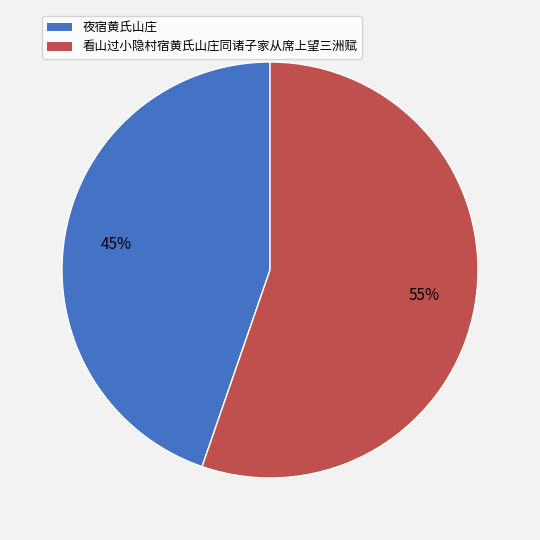

Rank the categories by value from lowest to highest.

夜宿黄氏山庄, 看山过小隐村宿黄氏山庄同诸子家从席上望三洲赋